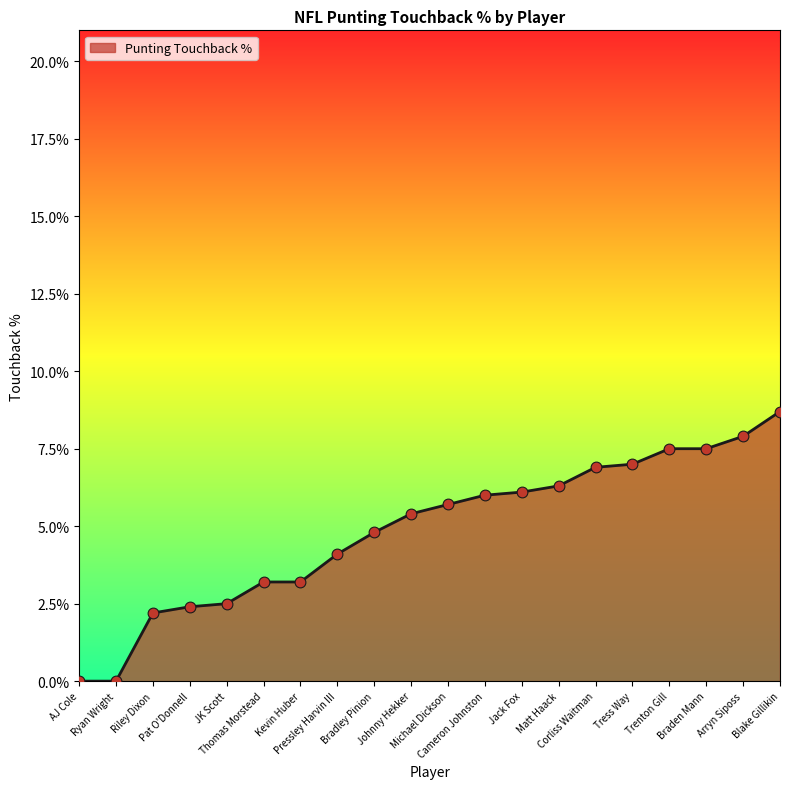

Between AJ Cole and Thomas Morstead, which is larger?

Thomas Morstead